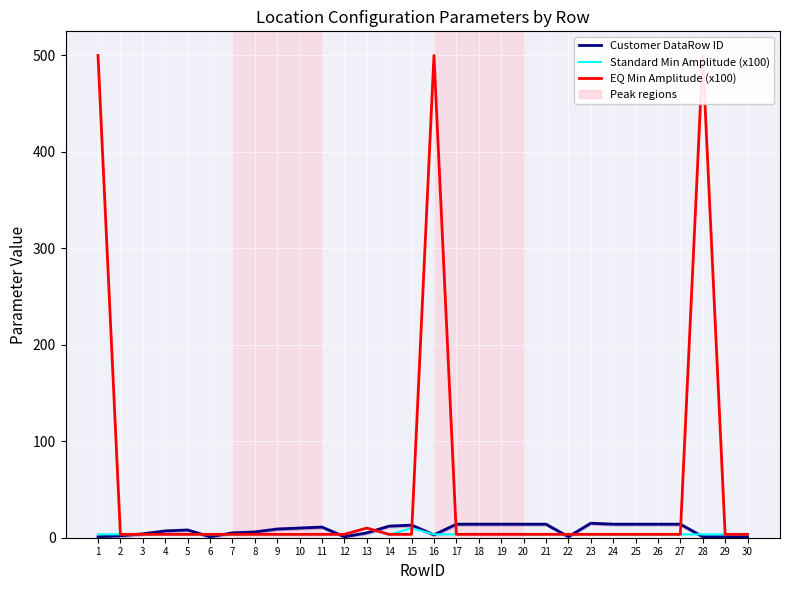

At which label is Customer DataRow ID closest to 8?

5